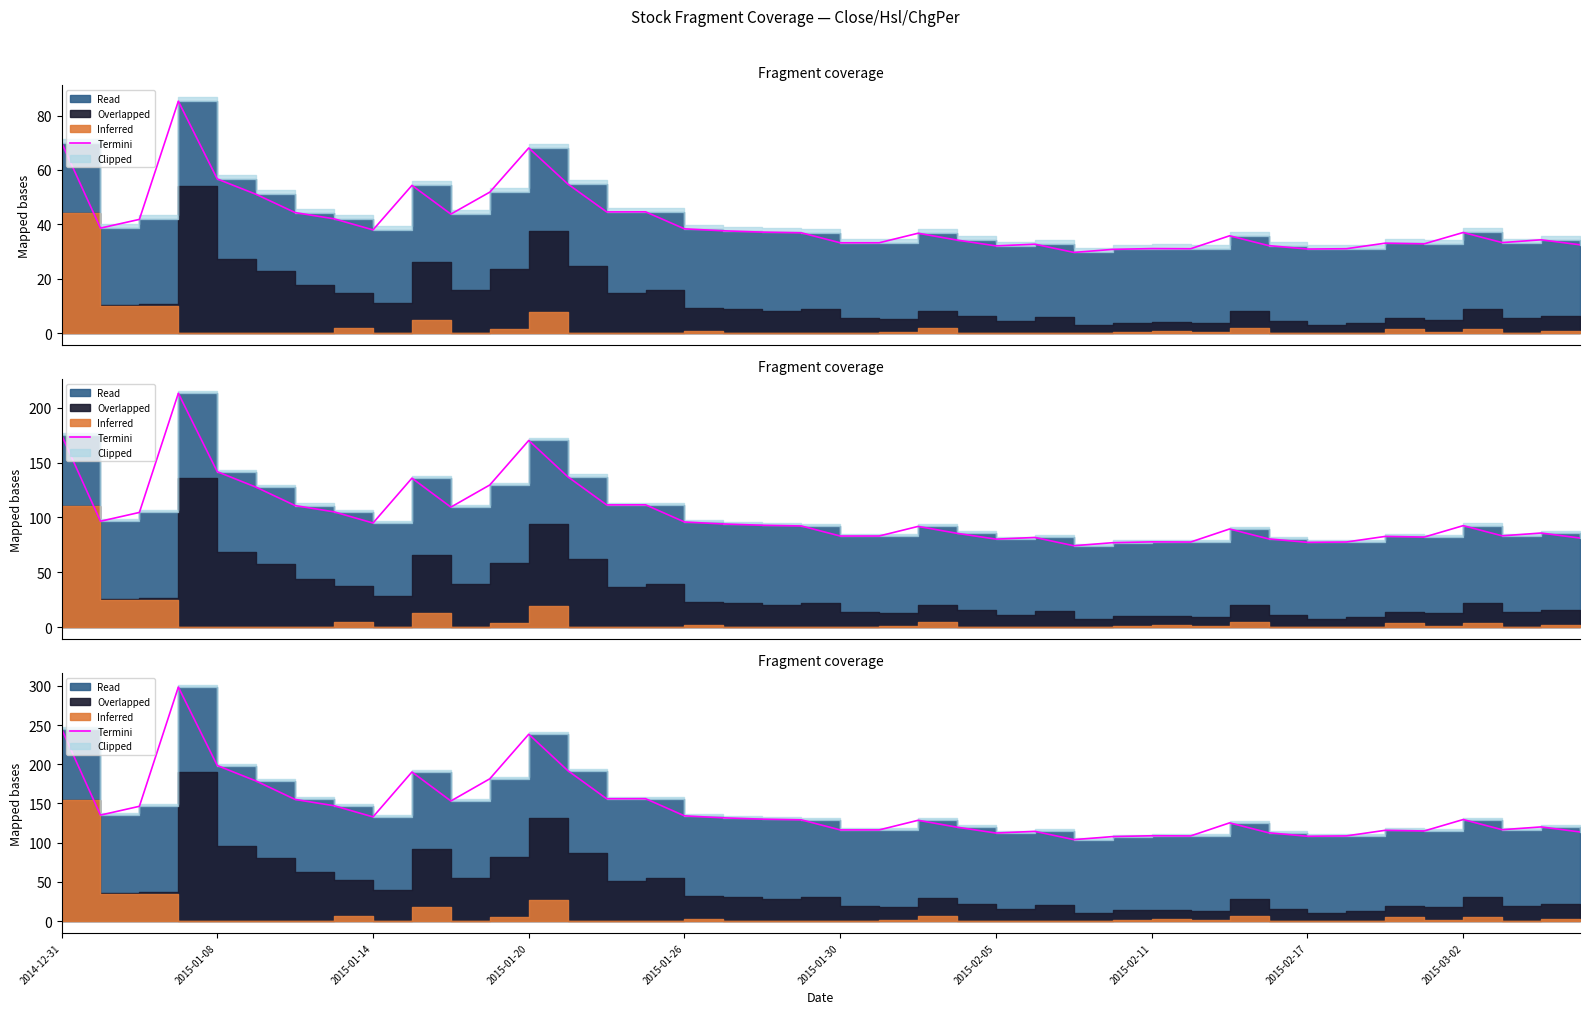

The chart shows a value of 156.0 at 14. True or false?

True